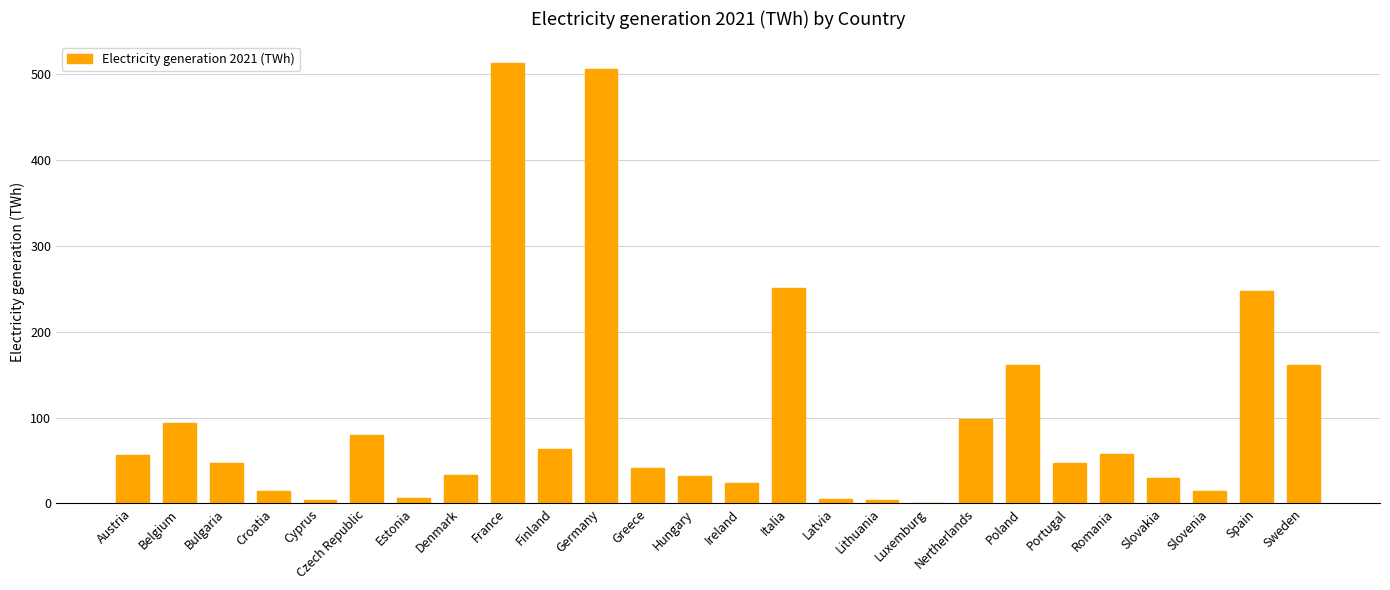

What is the sum of the values at Nertherlands and Poland?

259.5